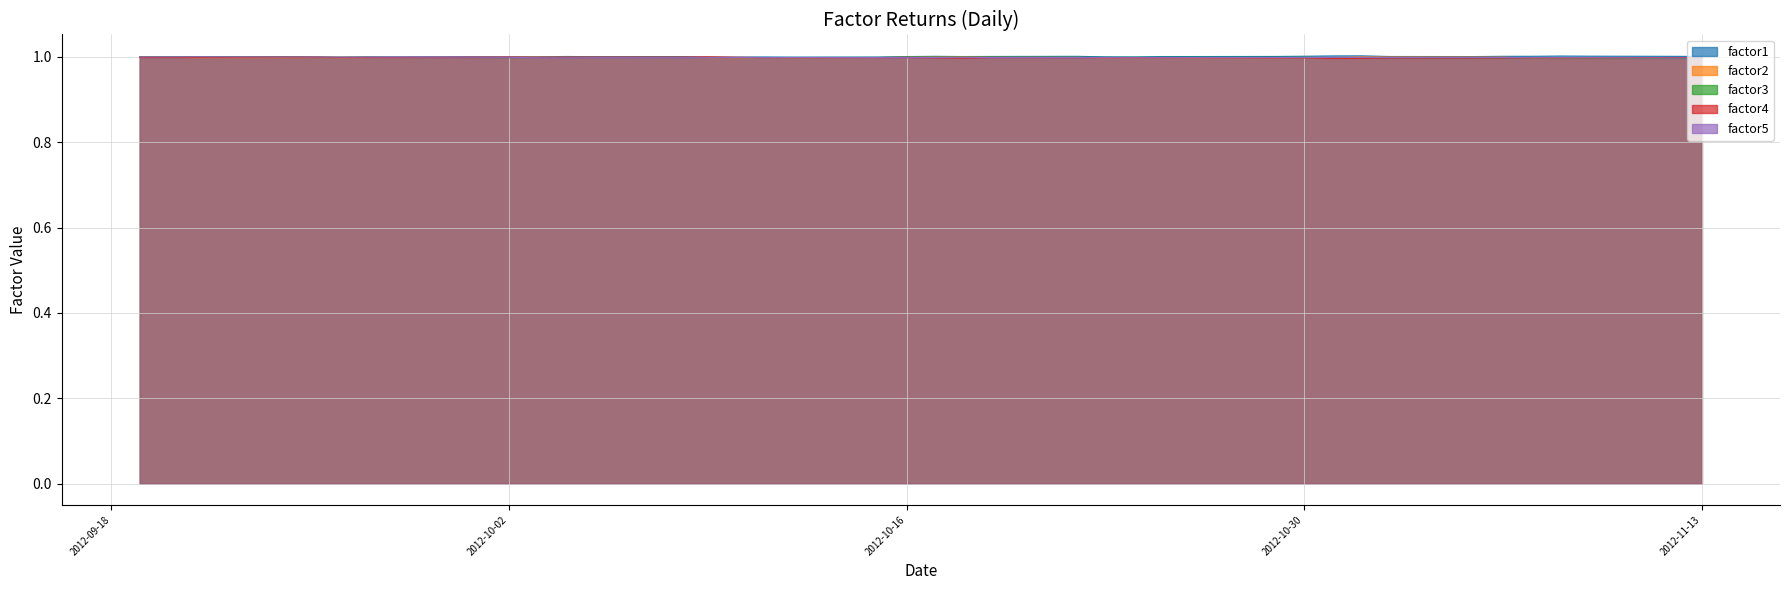

What is the greatest value displayed?

1.0